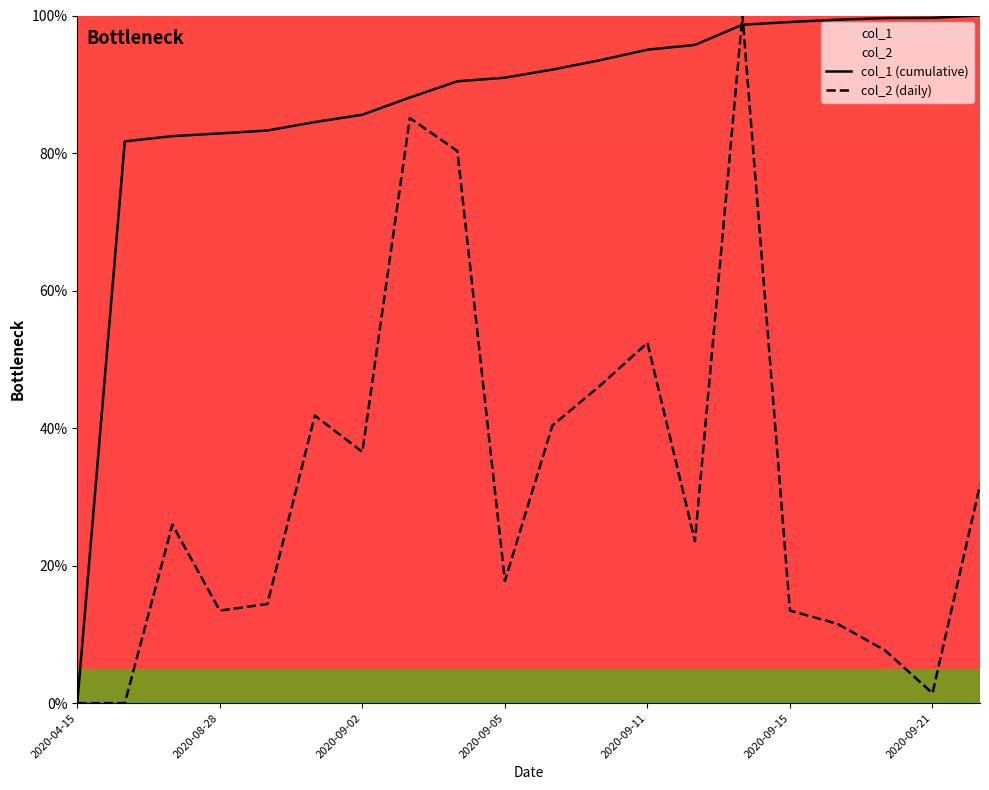

What is the value of the col_1 (cumulative) point at the 14th from the left?

95.7